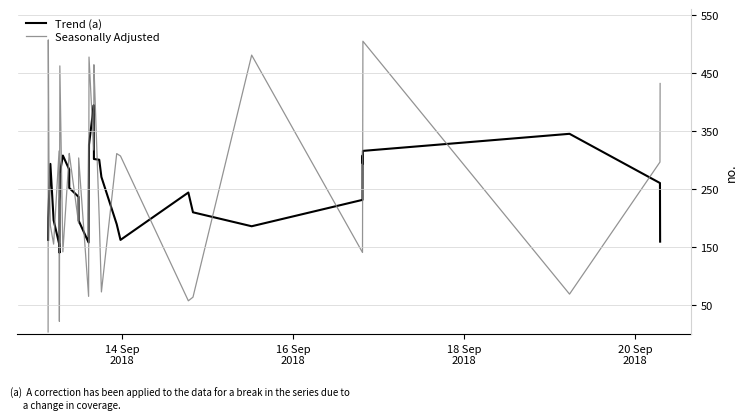

What is the difference between the maximum and minimum values in the Trend (a) series?

253.8